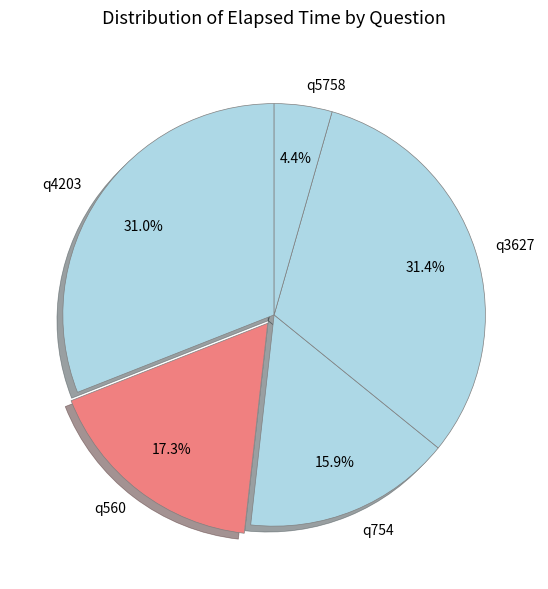

To the nearest percent, what percentage of the pie is q560?

17%